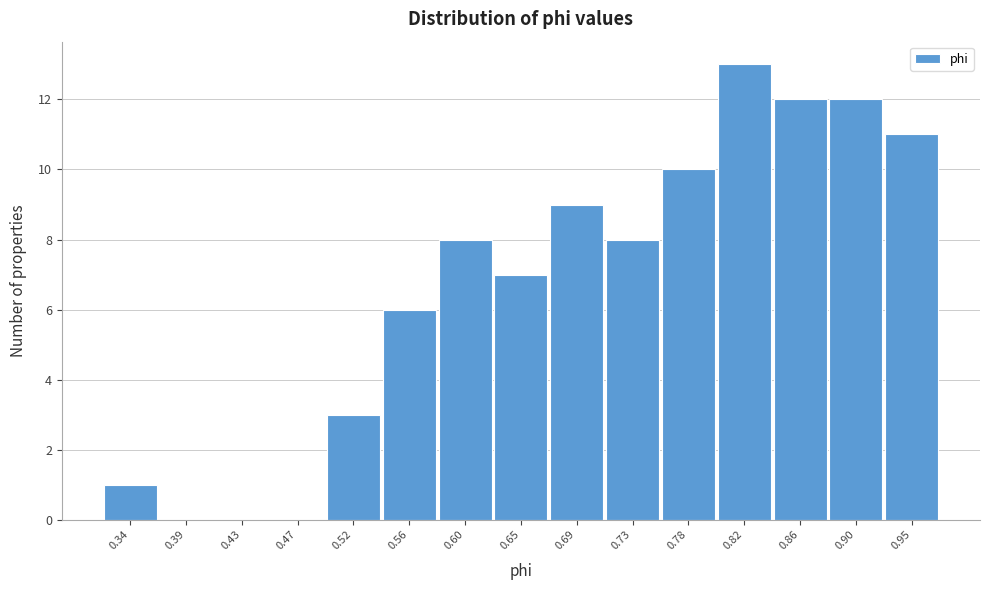

Reading left to right, extract all data points from this chart.

0.34=1	0.39=0	0.43=0	0.47=0	0.52=3	0.56=6	0.60=8	0.65=7	0.69=9	0.73=8	0.78=10	0.82=13	0.86=12	0.90=12	0.95=11